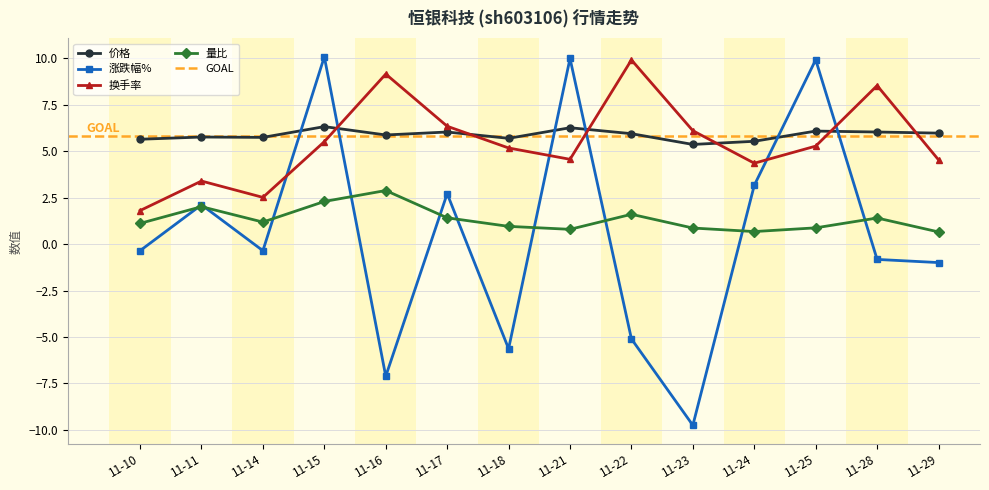

Between 11-14 and 11-29, which series saw the biggest shift?

换手率